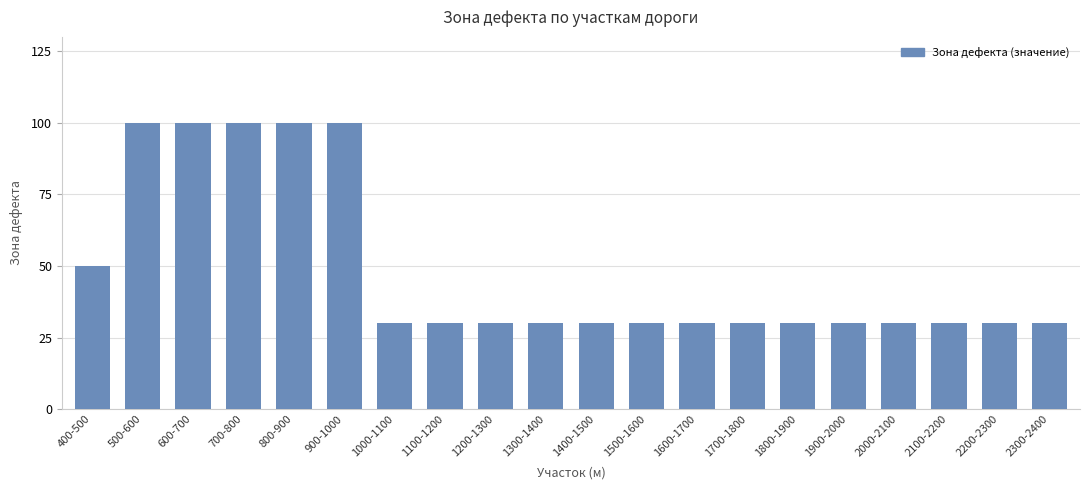

Approximately how many times larger is the value at 700-800 compared to 900-1000?

1.0